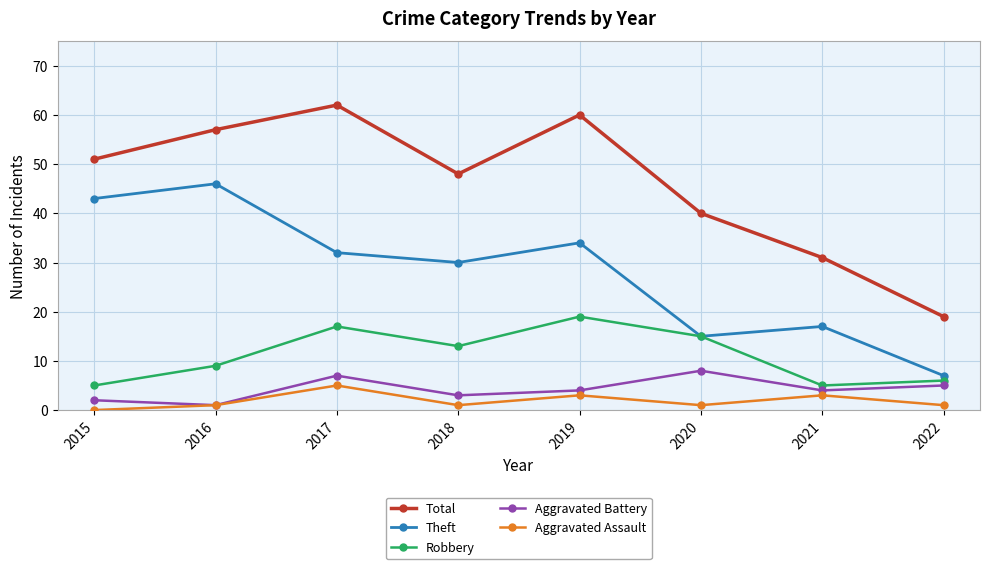

What is the value of the Theft point at the 1st from the left?

43